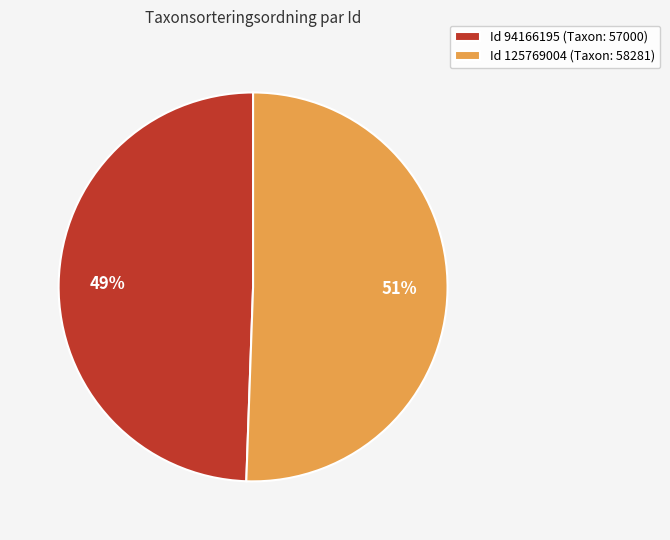

How many segments does this pie chart have?

2